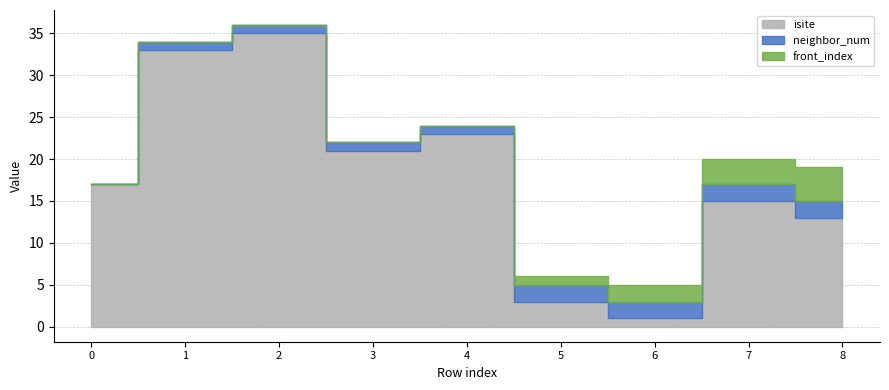

Where is front_index nearest to the value 2?

6